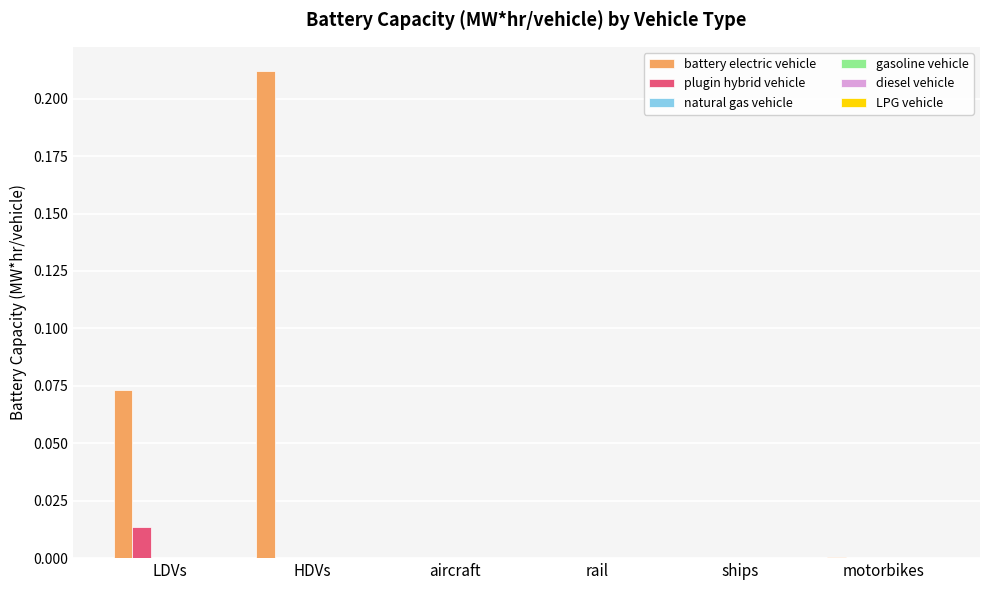

Which series has the largest total across all categories?

battery electric vehicle